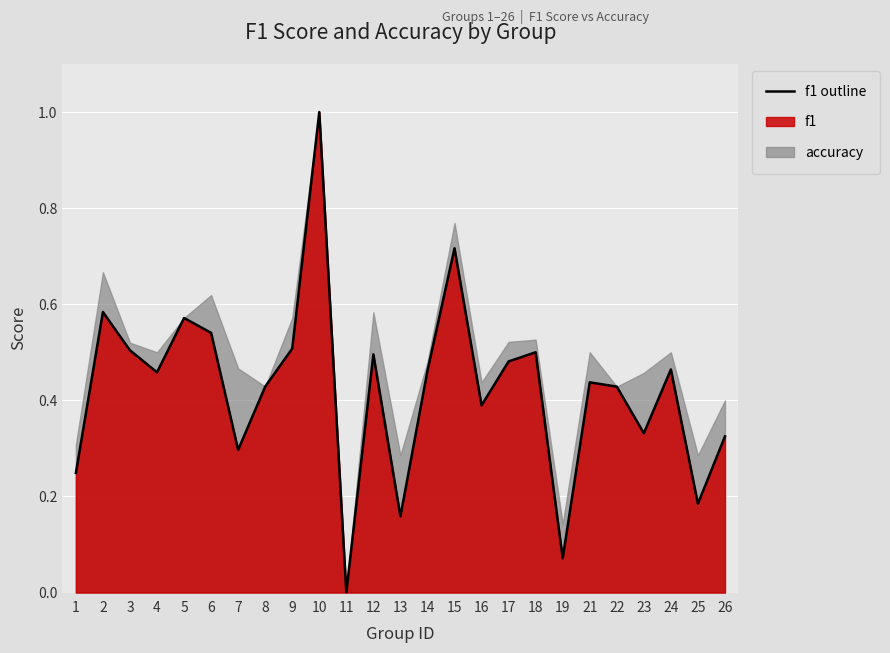

What is the change in value from 2 to 21?

-0.1